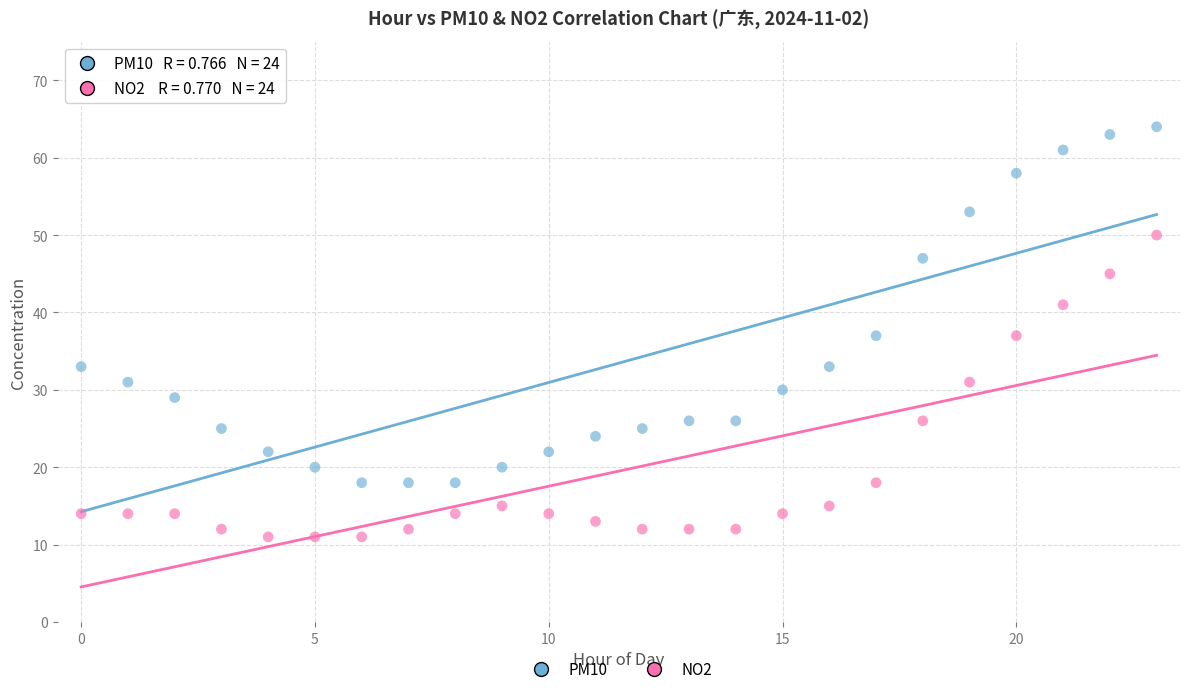

Which series has the widest spread of Y values?

PM10